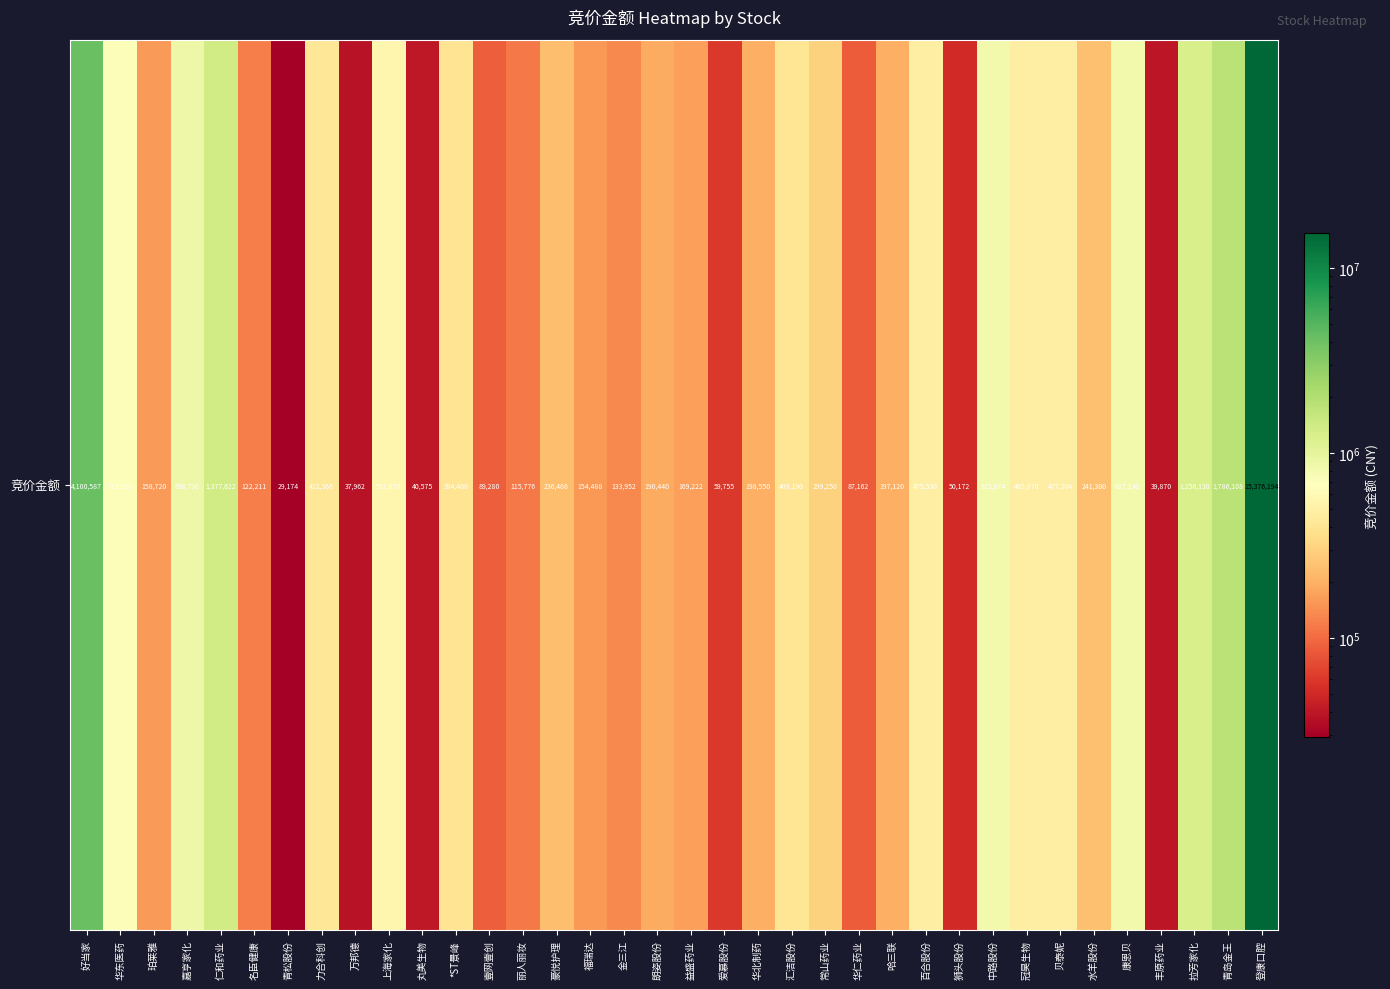

Rank the categories by value from highest to lowest.

登康口腔, 好当家, 青岛金王, 仁和药业, 拉芳家化, 嘉亨家化, 康恩贝, 中路股份, 华东医药, 上海家化, 冠昊生物, 贝泰妮, 百合股份, 力合科创, 汇洁股份, *ST景峰, 常山药业, 水羊股份, 豪悦护理, 华北制药, 哈三联, 朗姿股份, 益盛药业, 珀莱雅, 福瑞达, 金三江, 名臣健康, 丽人丽妆, 壹网壹创, 华仁药业, 爱慕股份, 狮头股份, 丸美生物, 丰原药业, 万邦德, 青松股份